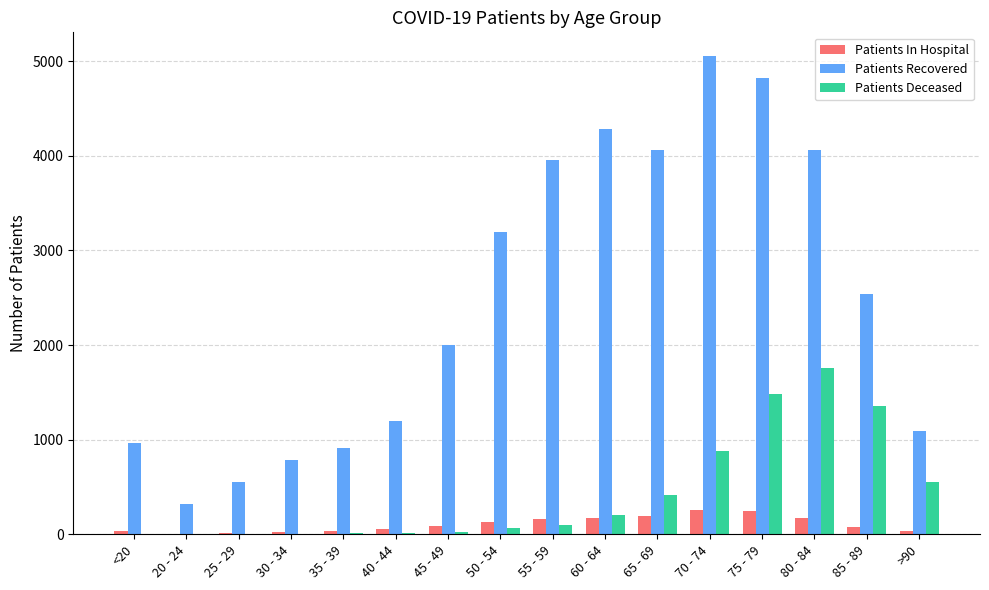

Are the bars horizontal?

No